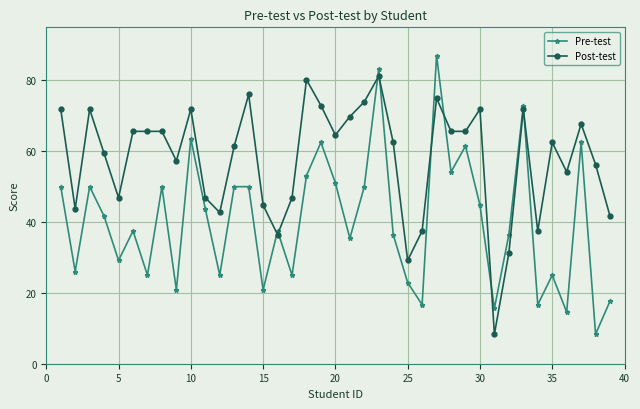

Rank the series by their maximum value, from highest to lowest.

Pre-test, Post-test